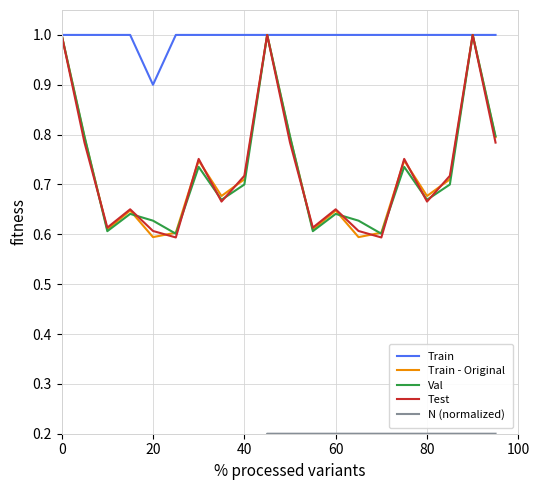

What is the sum of the Test values at 60 and 20?

1.4